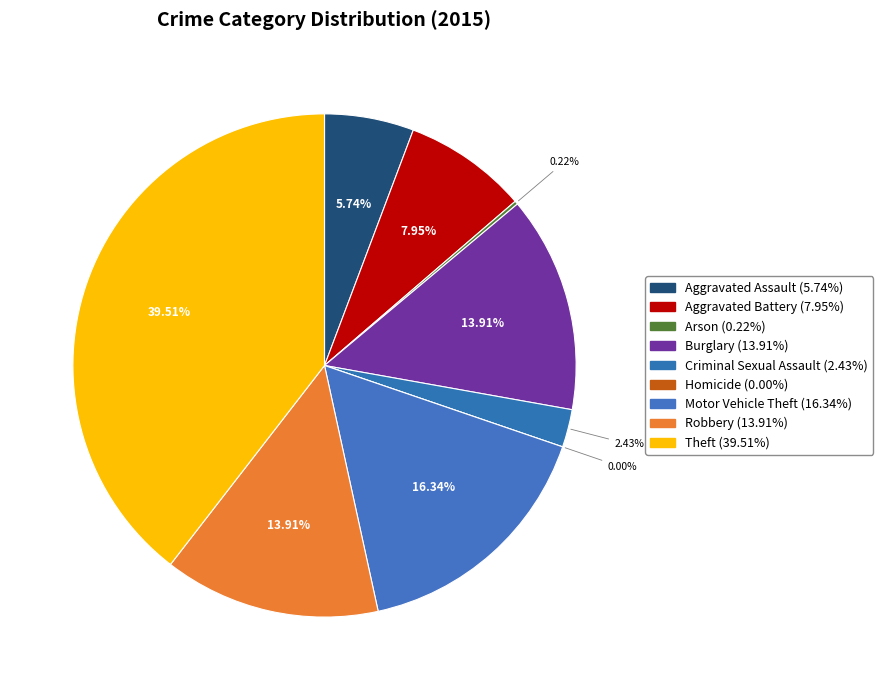

What percentage is the Criminal Sexual Assault slice, to the nearest percent?

2%